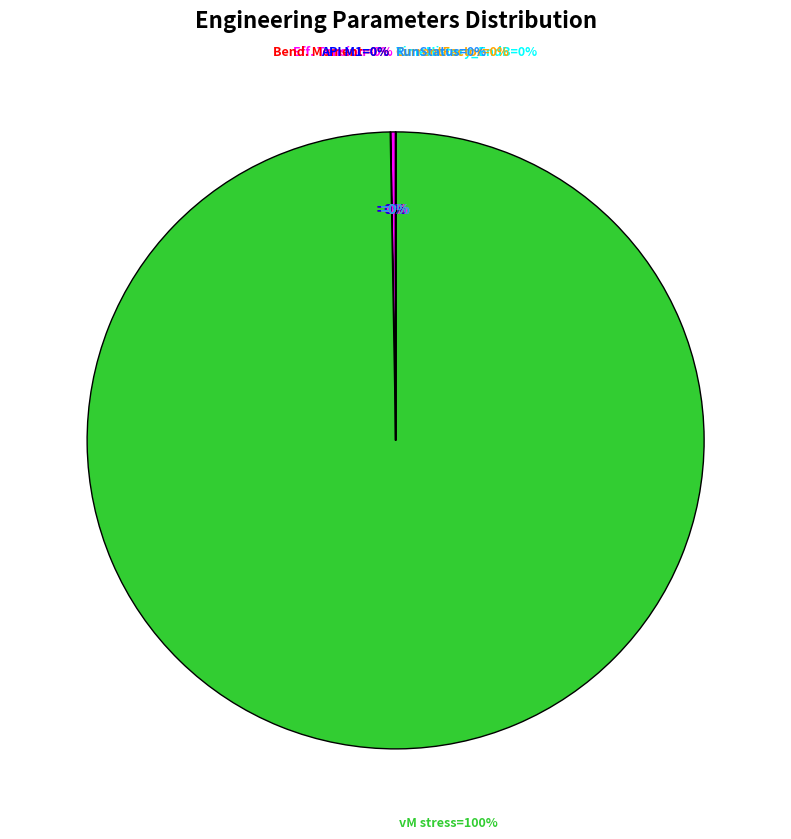

How many segments does this pie chart have?

7